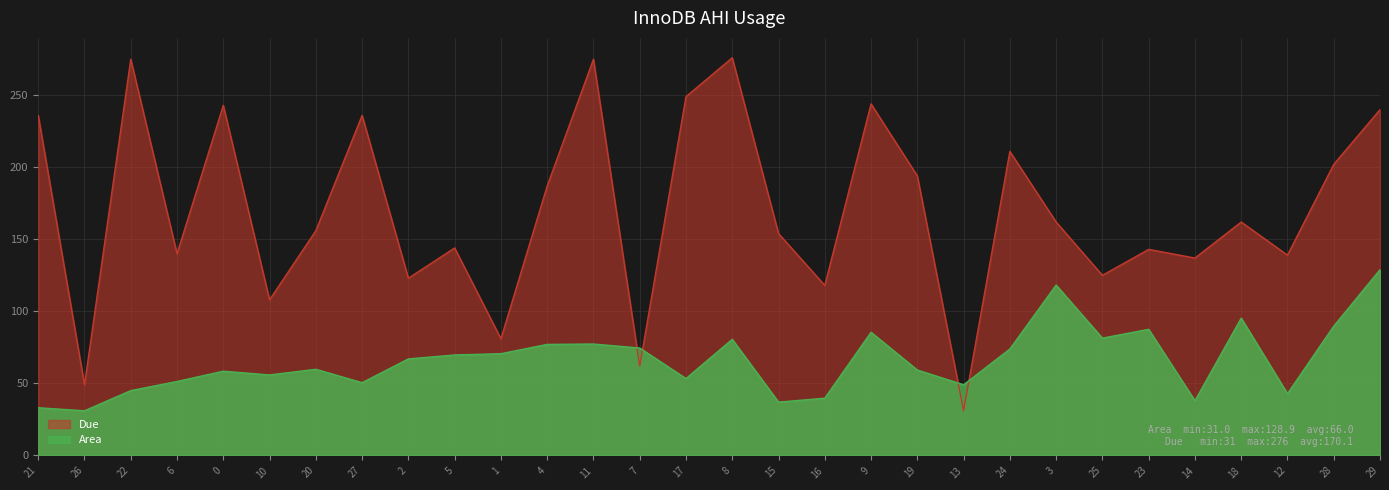

Reading right to left, transcribe all the data shown in this chart.

Area: 128.9	89.7	42.8	95.3	38.0	87.5	81.4	118.2	73.8	49.0	59.3	85.5	39.7	37.0	80.6	53.4	74.5	77.3	77.1	70.6	69.7	67.0	50.5	59.8	55.8	58.5	51.3	45.0	31.0	33.1
Due: 240.0	202.0	139.0	162.0	137.0	143.0	125.0	162.0	211.0	31.0	194.0	244.0	118.0	154.0	276.0	249.0	62.0	275.0	187.0	81.0	144.0	123.0	236.0	156.0	108.0	243.0	140.0	275.0	49.0	236.0